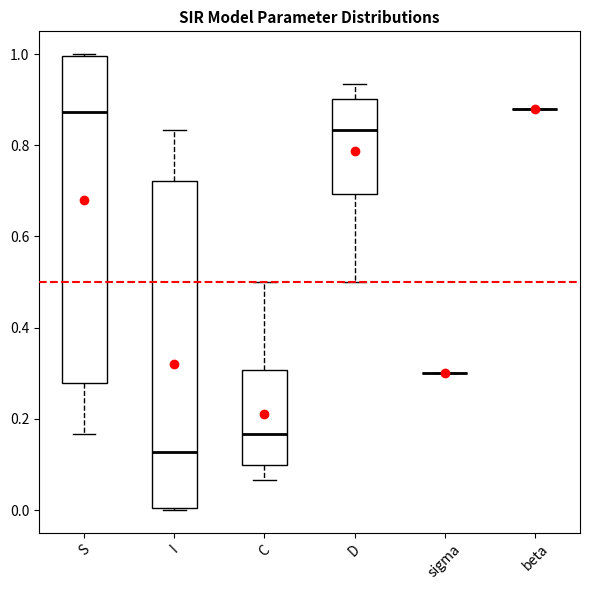

Reading left to right, read every box against the y-axis: the position of its median line, the range the box covers, and the ends of its whiskers. The values are not printed on the chart, so give them approximately, as read against the axis.

S: median 0.88, box 0.28 to 1.00, whiskers 0.16 to 1.00
I: median 0.12, box 0.00 to 0.72, whiskers 0.00 to 0.84
C: median 0.16, box 0.10 to 0.30, whiskers 0.06 to 0.50
D: median 0.84, box 0.70 to 0.90, whiskers 0.50 to 0.94
sigma: box collapsed to a line at 0.30, whiskers 0.30 to 0.30
beta: box collapsed to a line at 0.88, whiskers 0.88 to 0.88